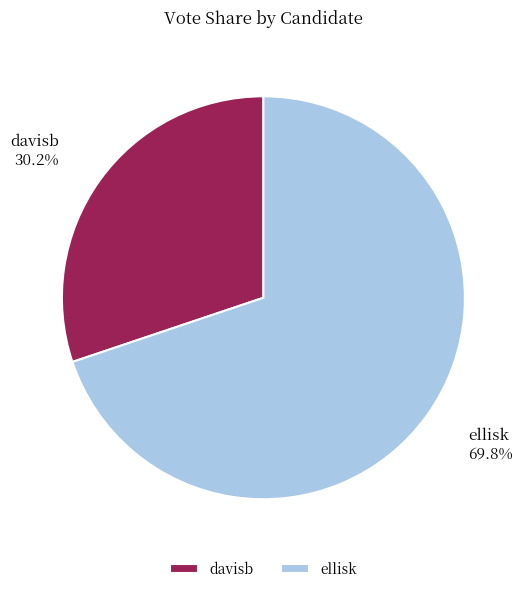

Does davisb account for over 50% of the chart?

No